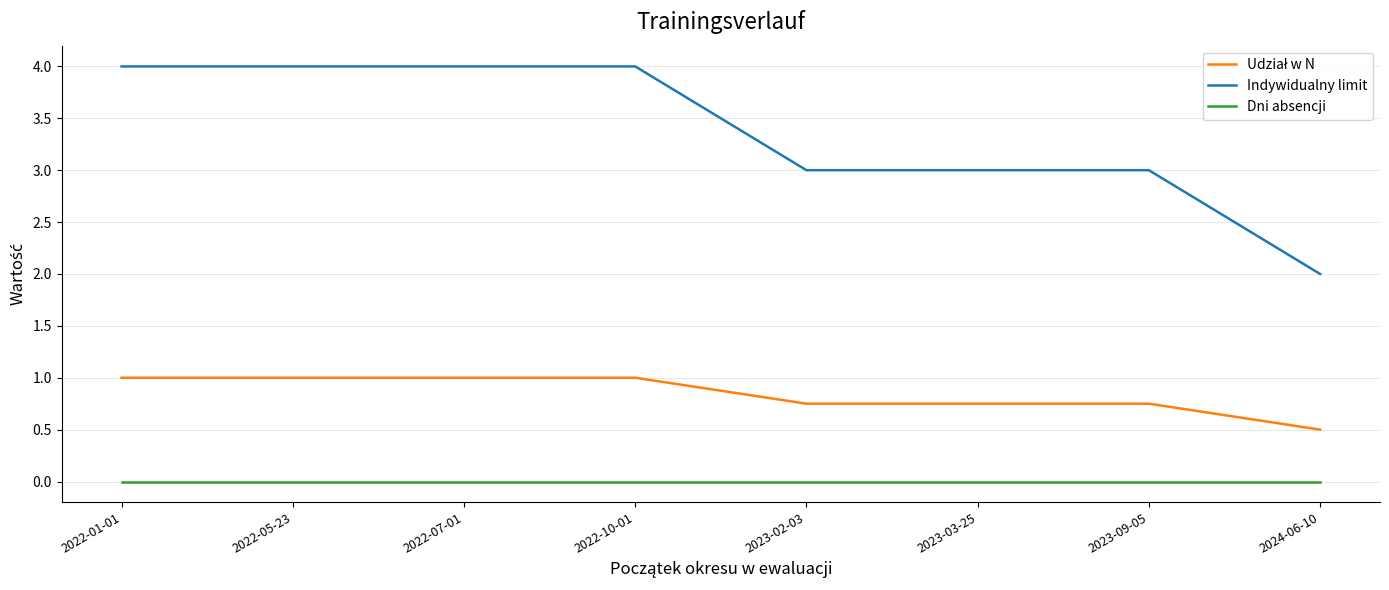

True or false: Indywidualny limit and Dni absencji intersect in this chart.

False